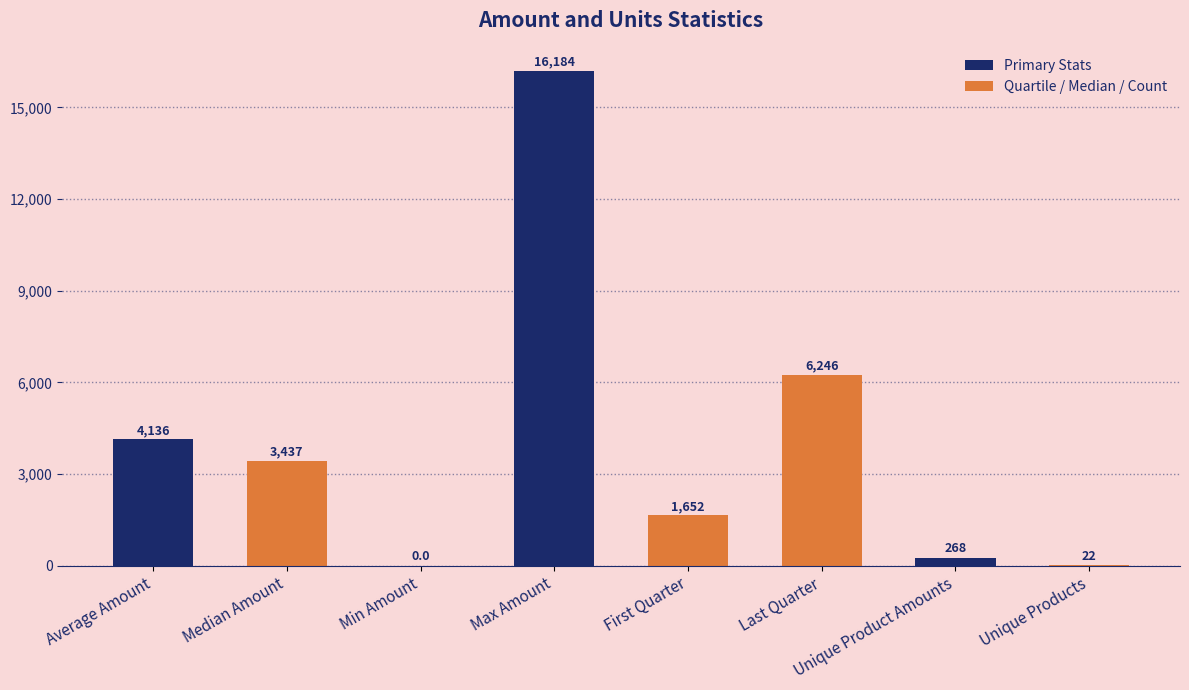

True or false: the data shows 1879.3 at Median Amount.

False